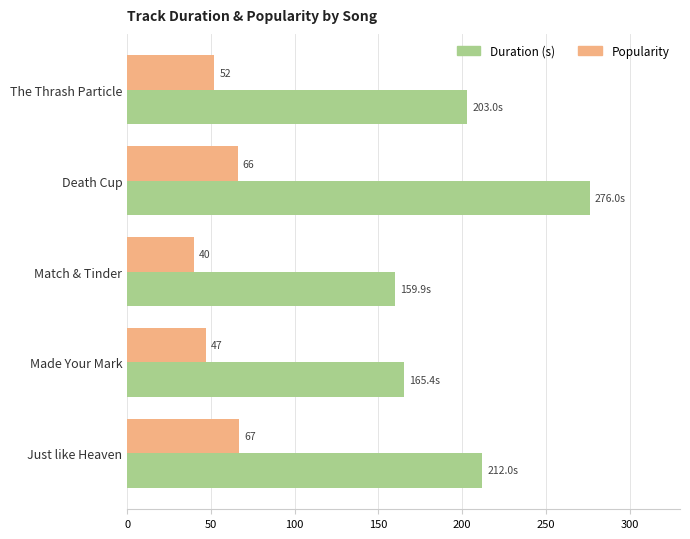

What are all the series names shown in the legend?

Duration (s), Popularity